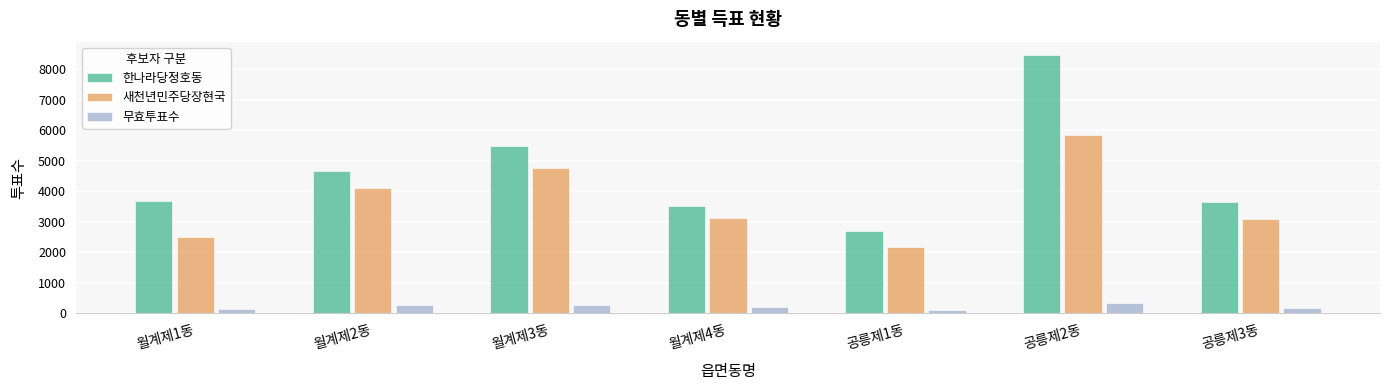

The 한나라당정호동 series shows 4669 at 월계제2동. True or false?

True